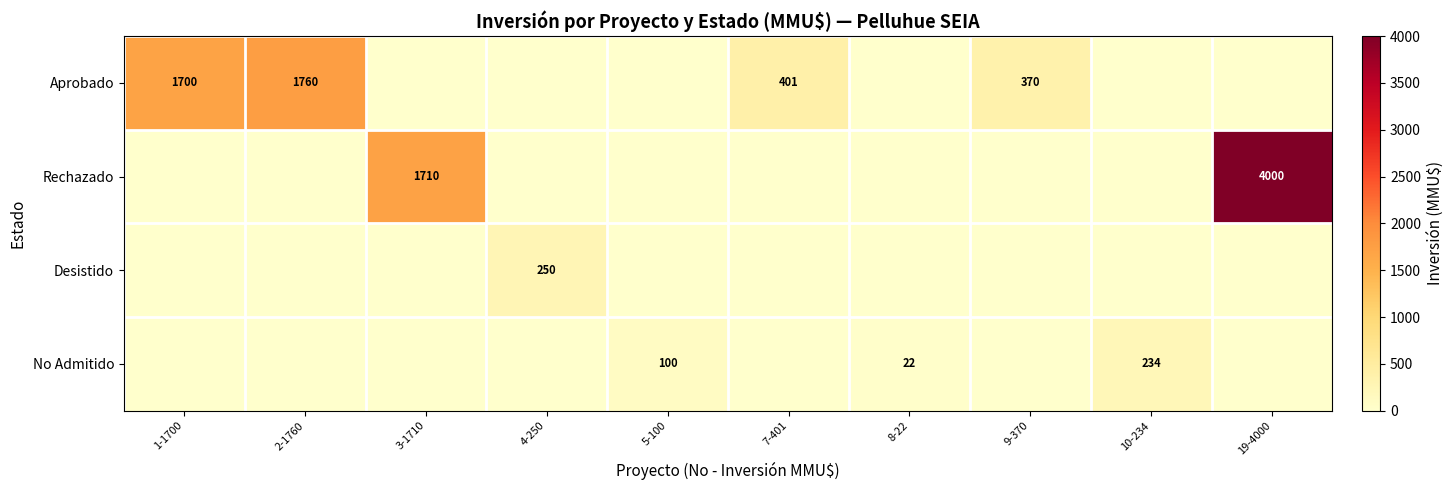

Count the number of categories in the chart.

10